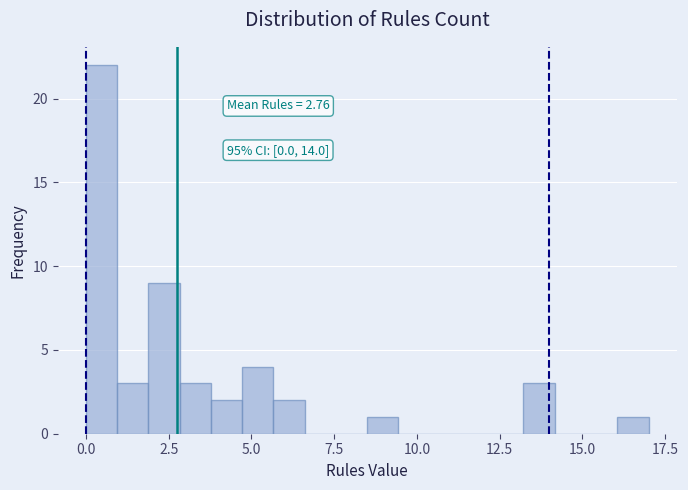

Around what value on the x-axis is the tallest bar? Give the approximate position of its centre, as read against the axis.

0.5